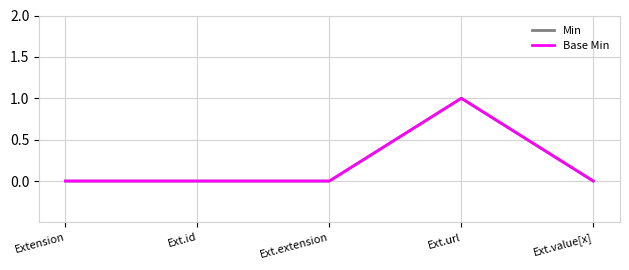

Is this an area chart (filled region under the line)?

No